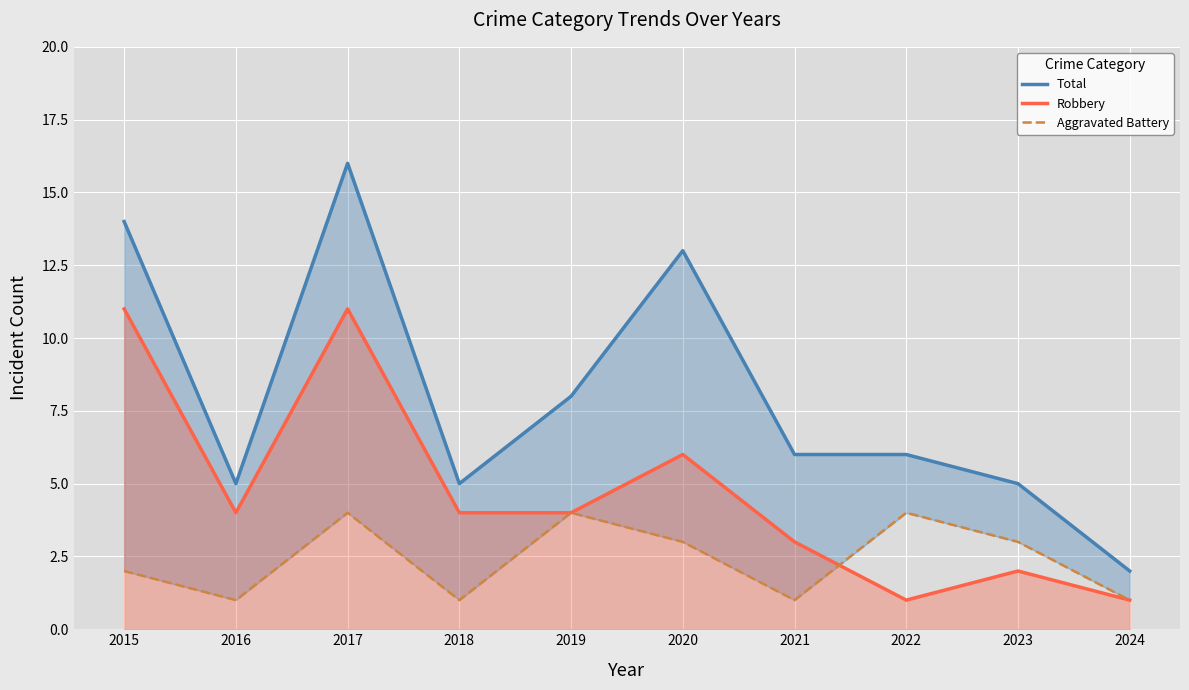

True or false: Robbery and Total intersect in this chart.

False